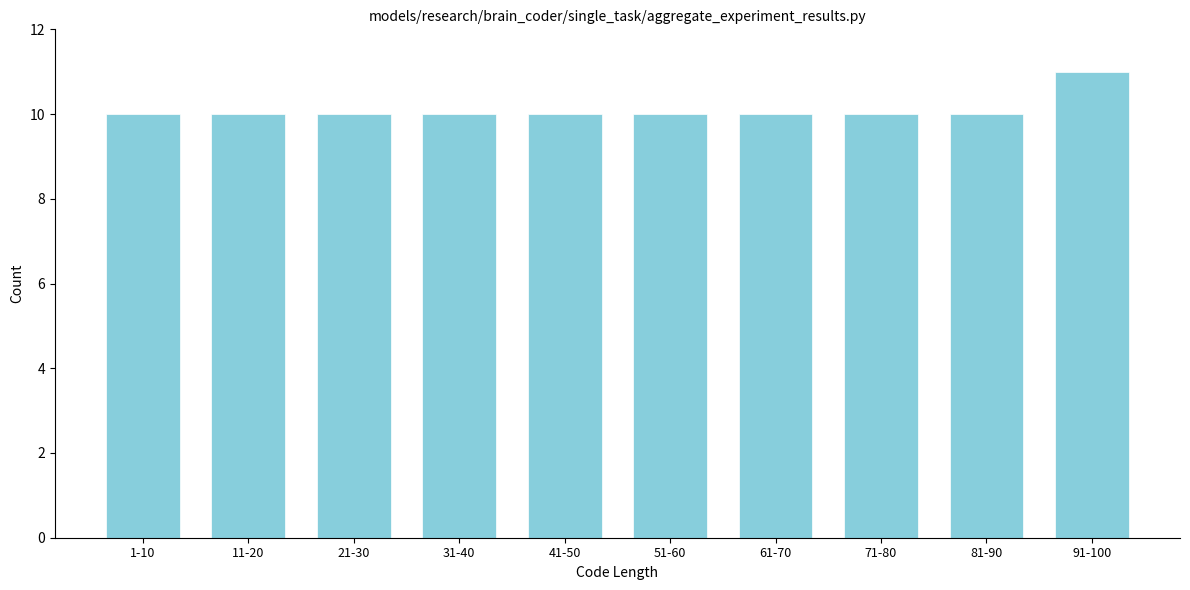

Reading right to left, what are all the values shown in this chart?

11	10	10	10	10	10	10	10	10	10